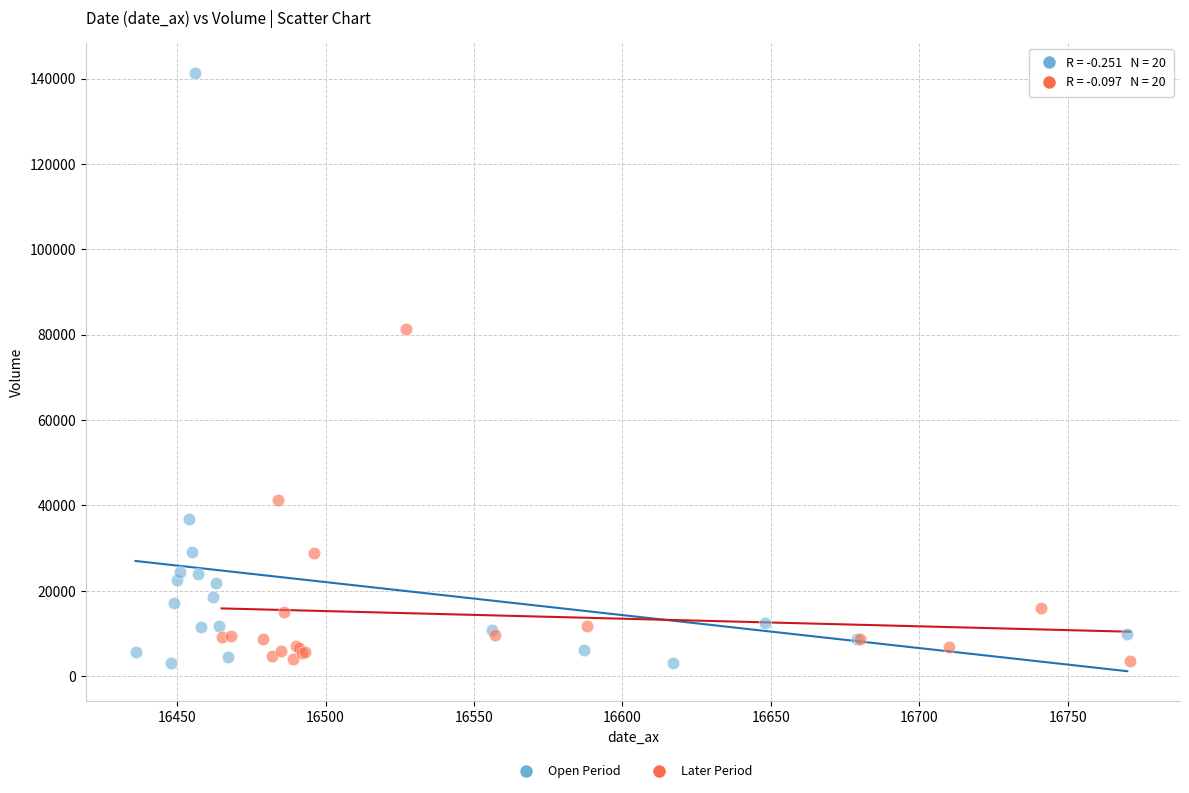

Which series has the widest spread of Y values?

Open Period